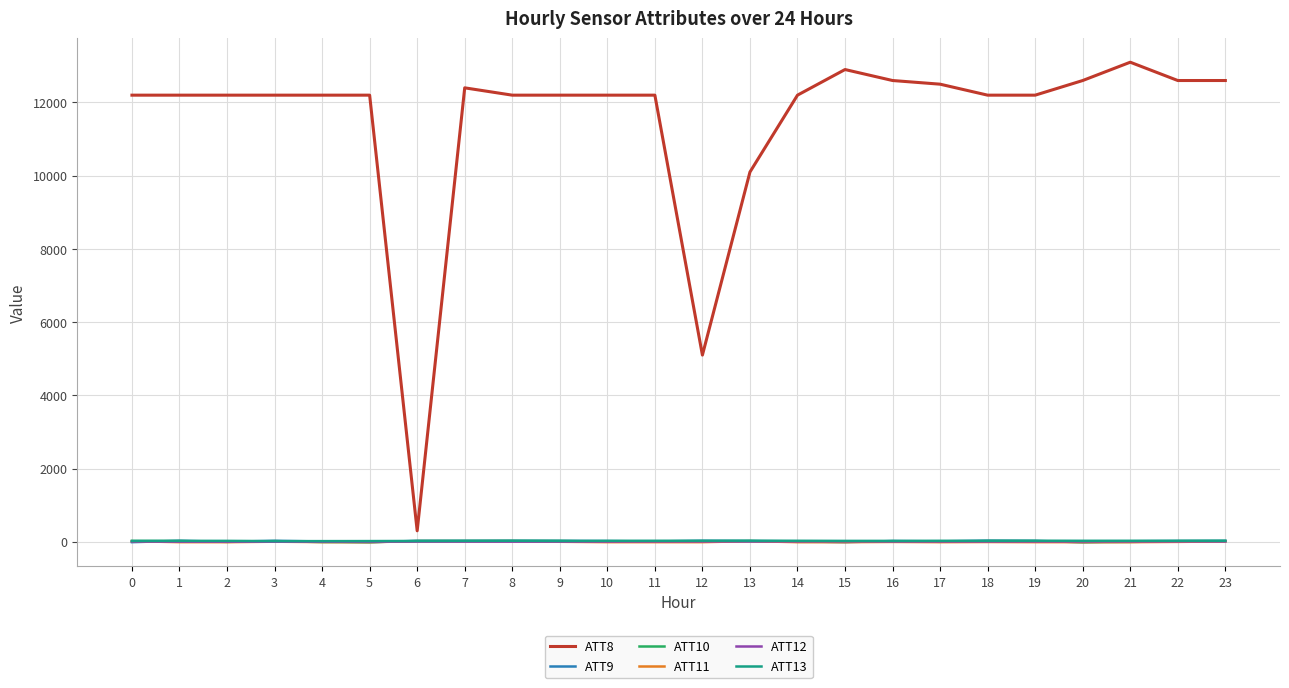

What is the maximum value shown in the chart?

13100.0